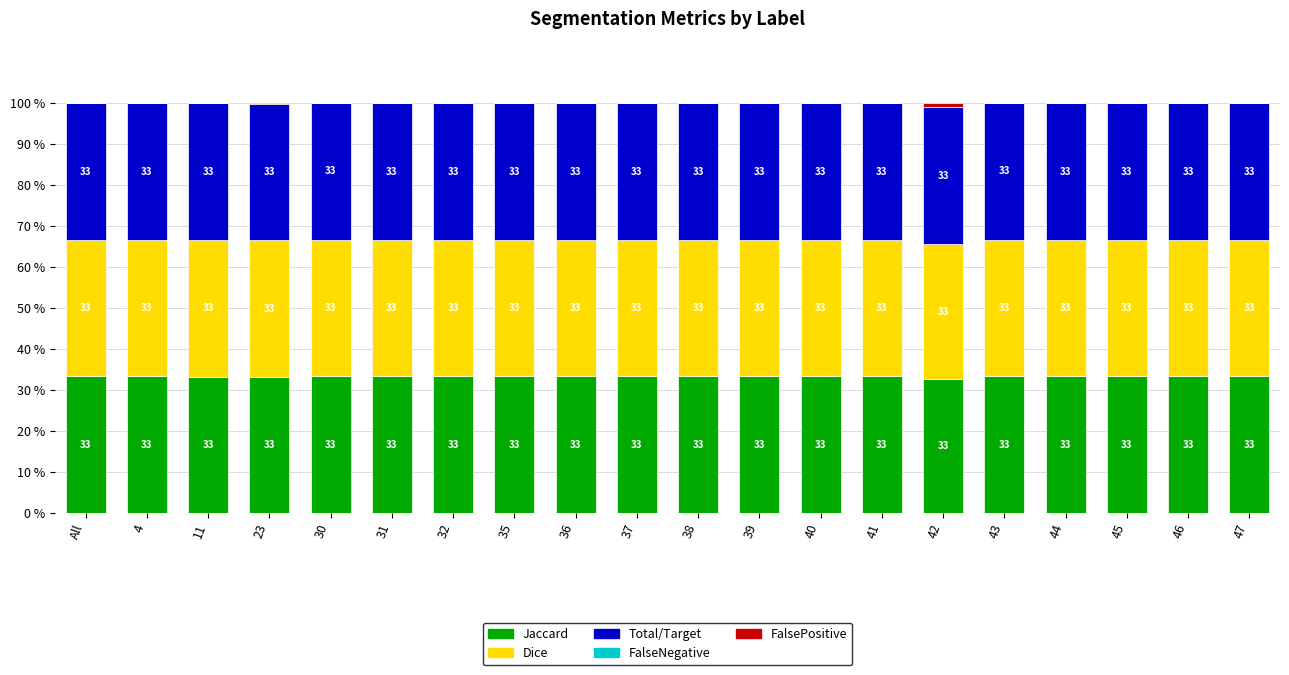

What is the maximum value for Jaccard?

33.3